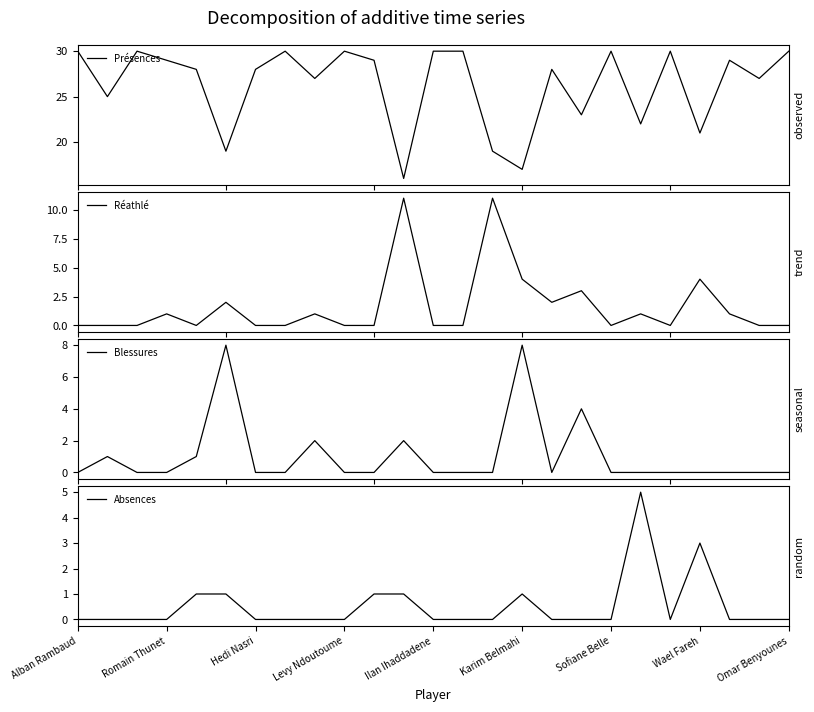

What is the minimum value for Présences?

16